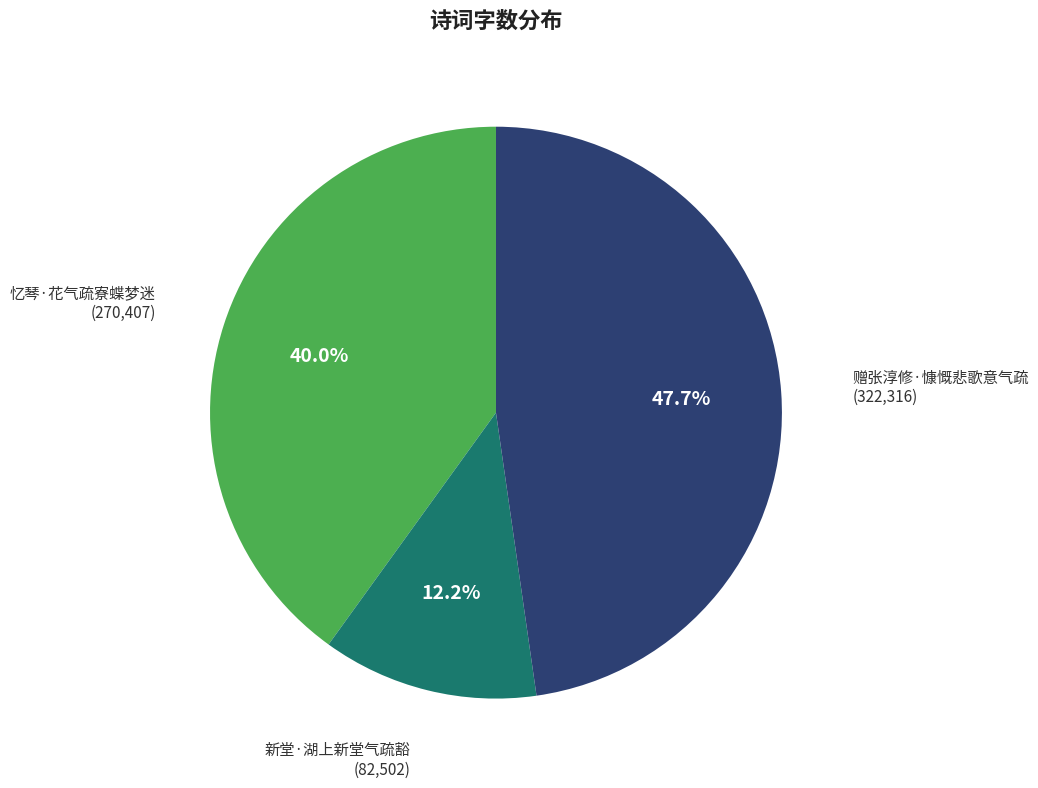

Does any single category account for the majority?

No